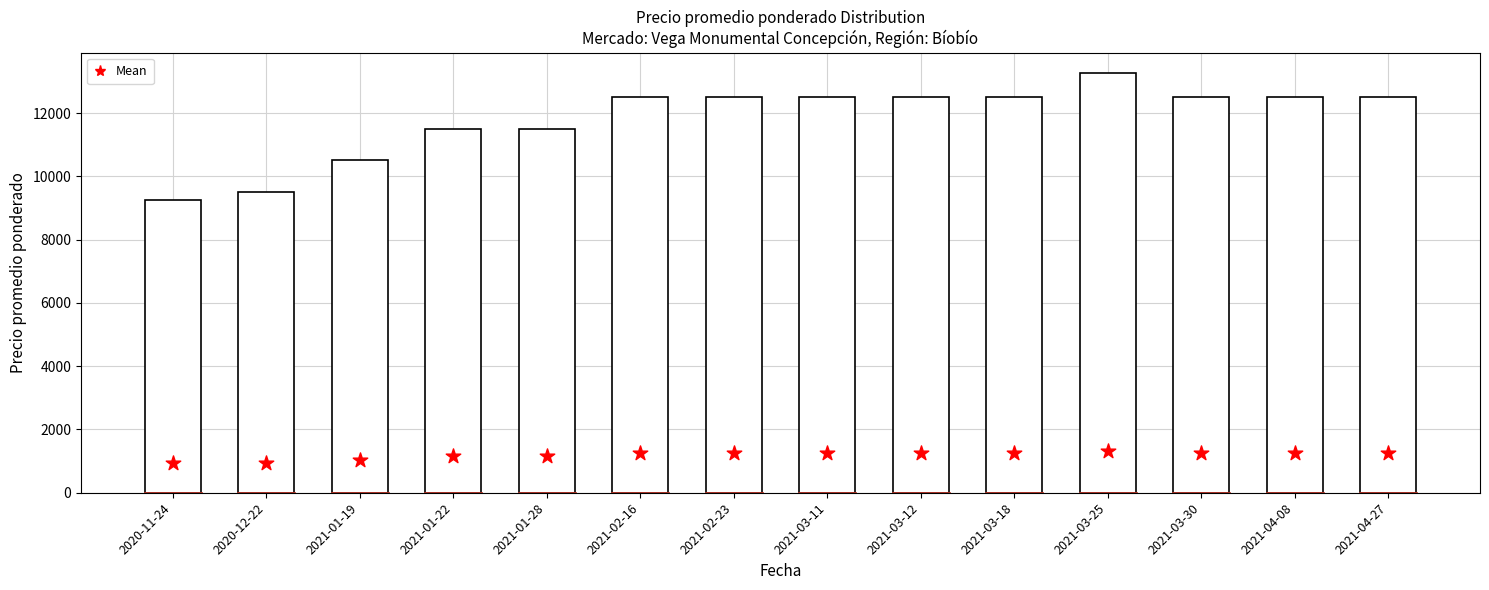

At how many categories does at least one series exceed 2381?

14